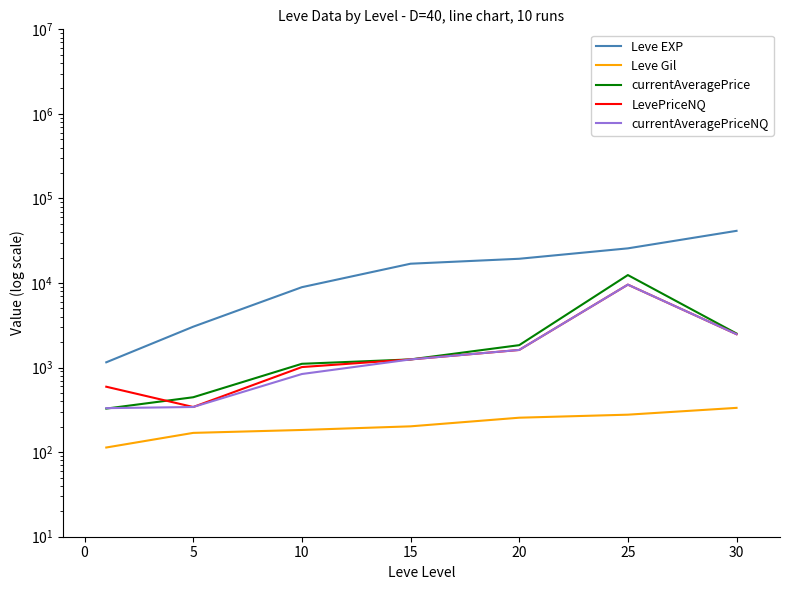

How many lines are shown in the chart?

5